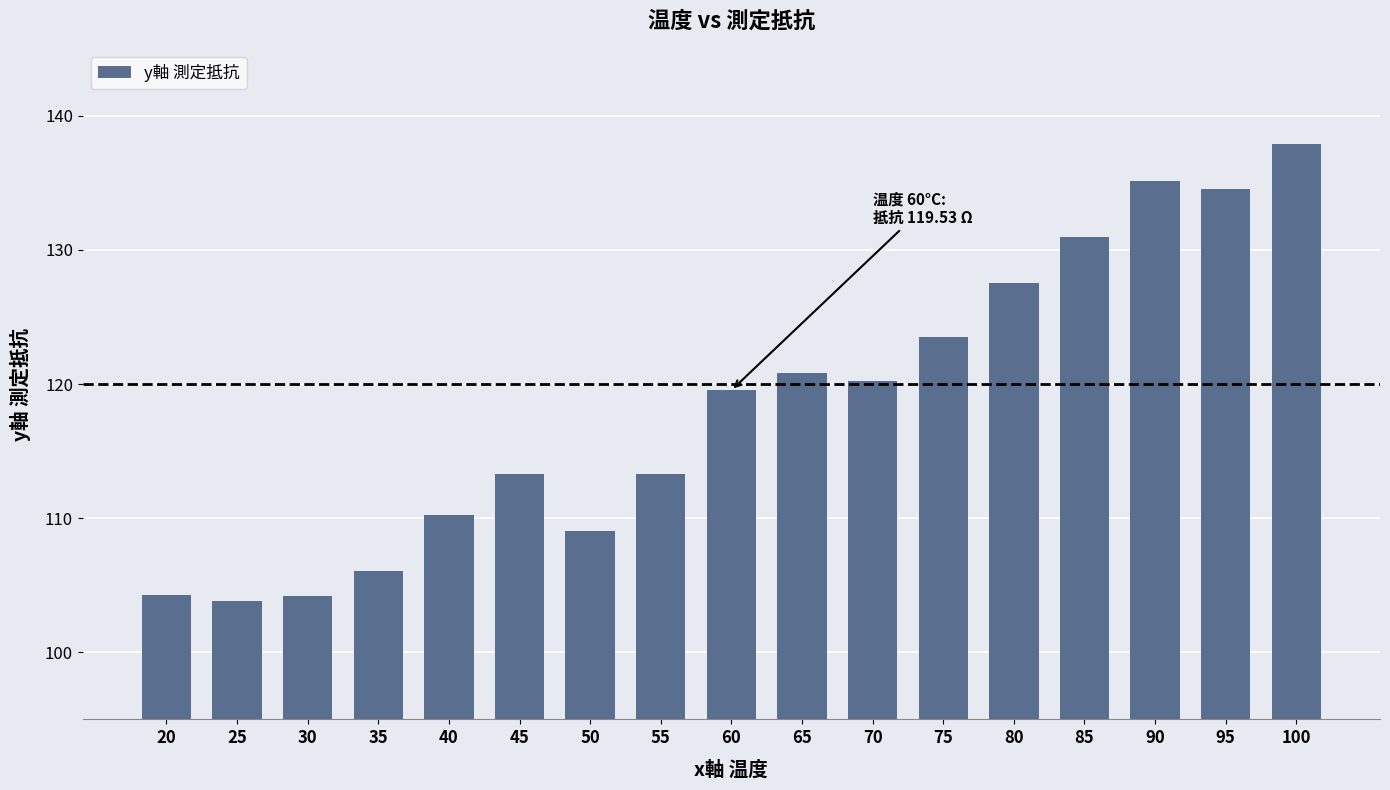

True or false: the data shows 130.9 at 85.

True